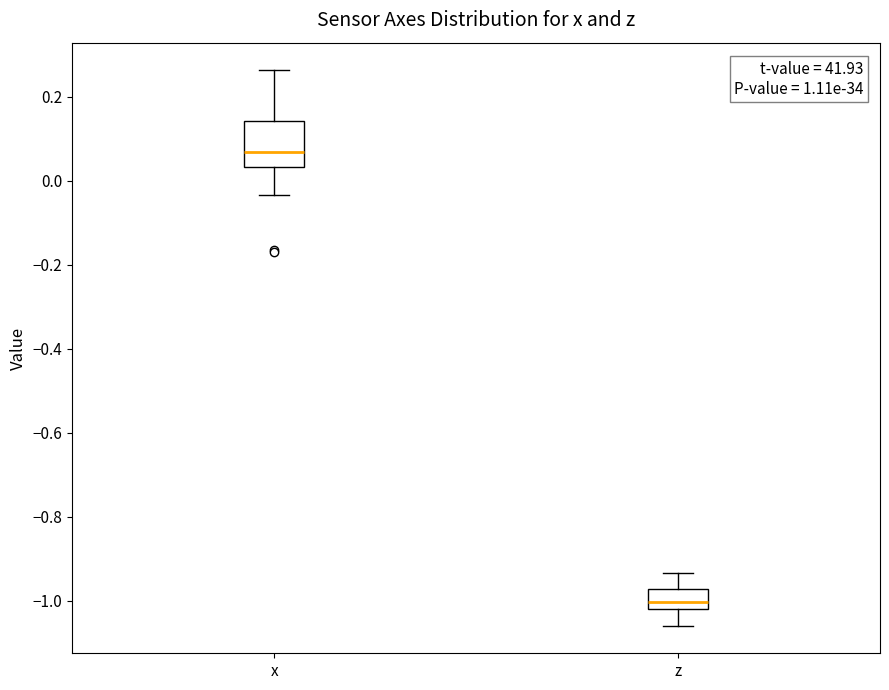

Which box has the highest median line?

x